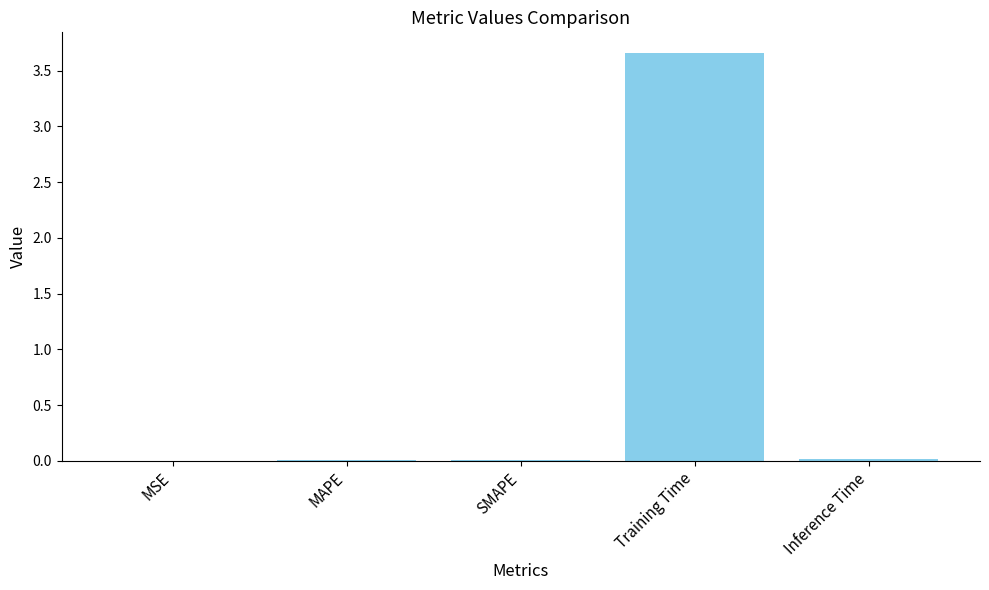

Which has a higher value, MSE or Training Time?

Training Time